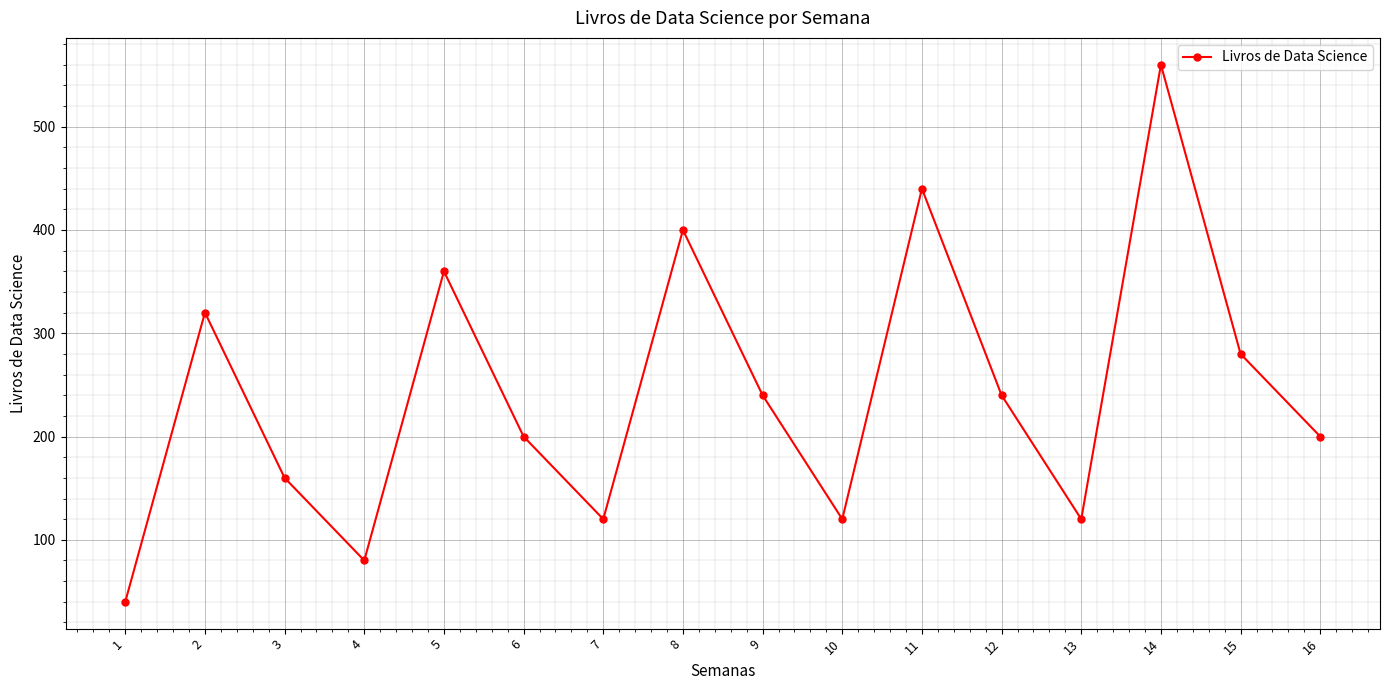

What is the change in value from 8 to 16?

-200